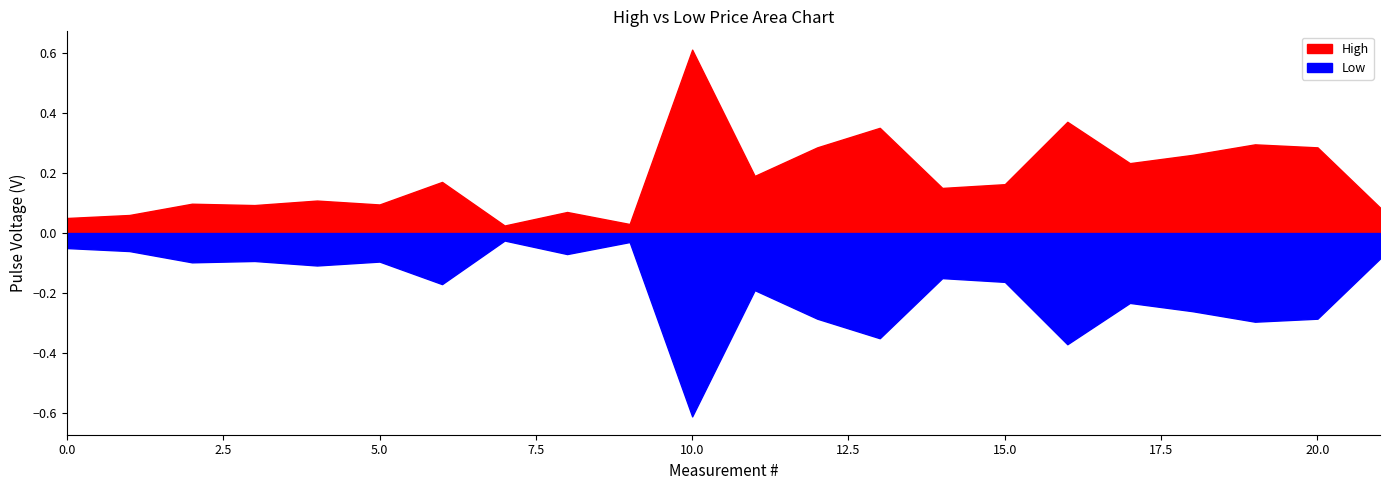

Does the chart have visible grid lines?

No